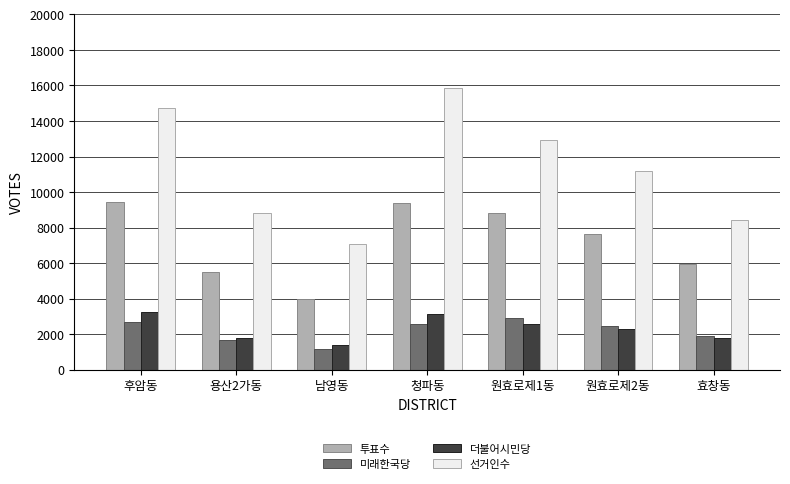

Is it true that 미래한국당 equals 1903 at 효창동?

True